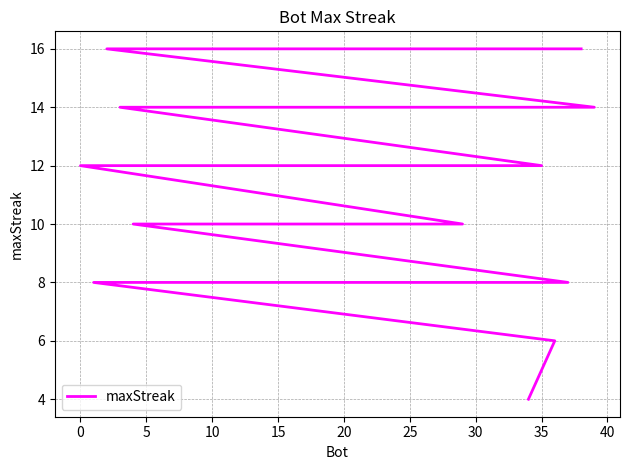

What is the average value?

11